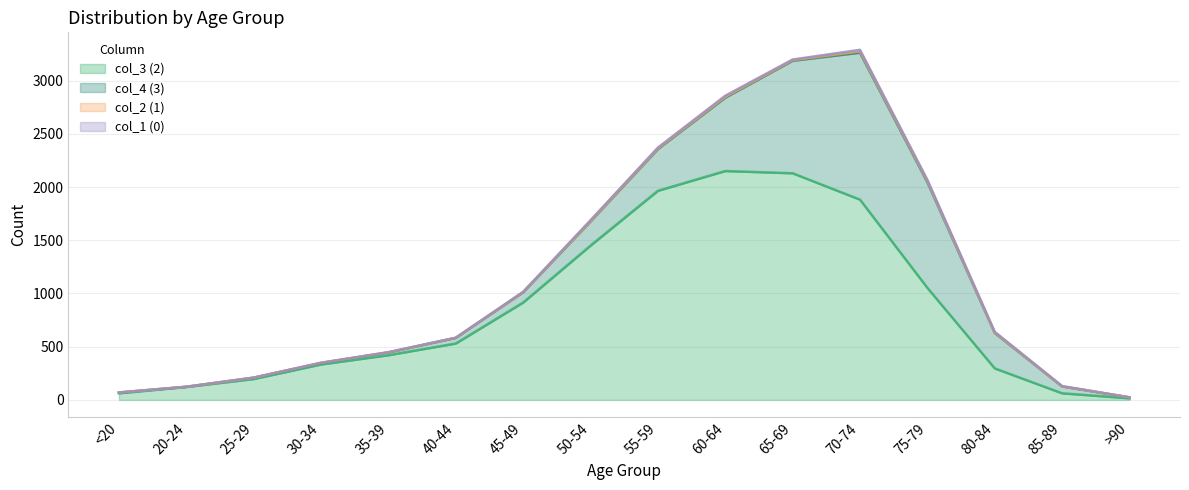

What is the sum of all col_3 (2) values?

13581